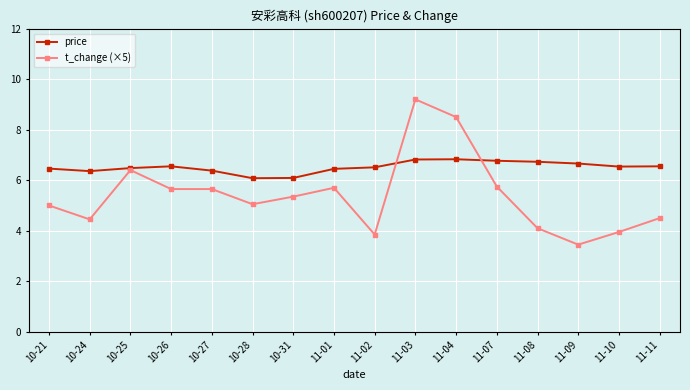

At how many categories does at least one series exceed 7?

2